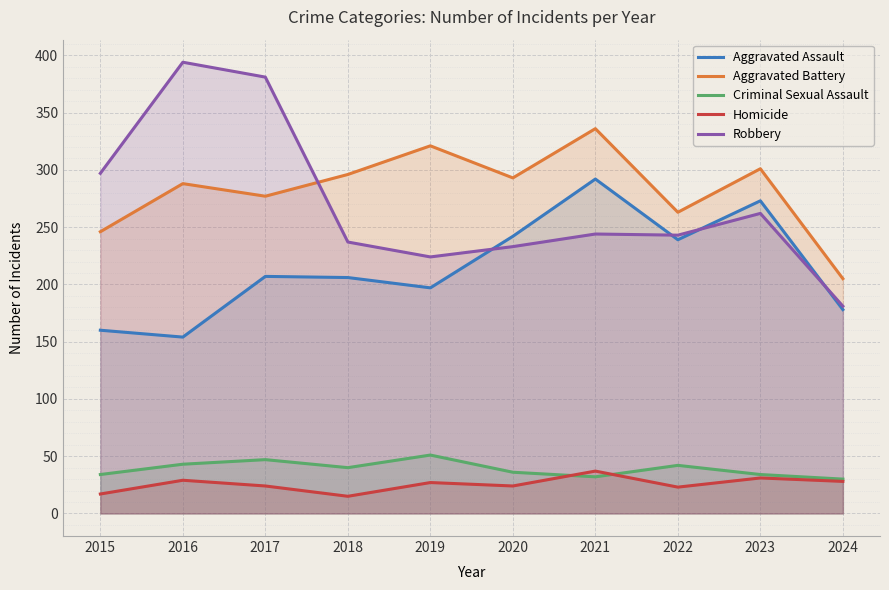

How many lines are shown in the chart?

5